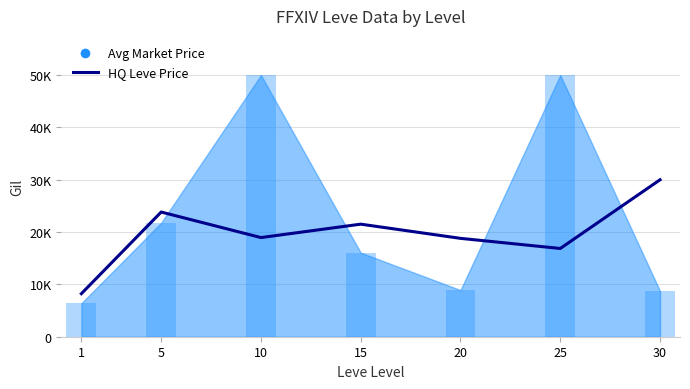

The value at 10 is 18953.3. True or false?

True